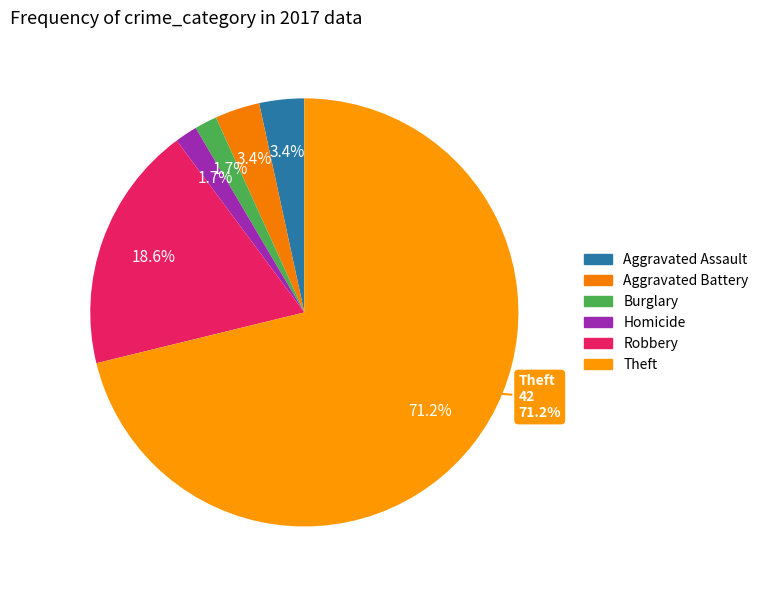

To the nearest percent, what is the combined percentage of Aggravated Assault and Aggravated Battery?

7%